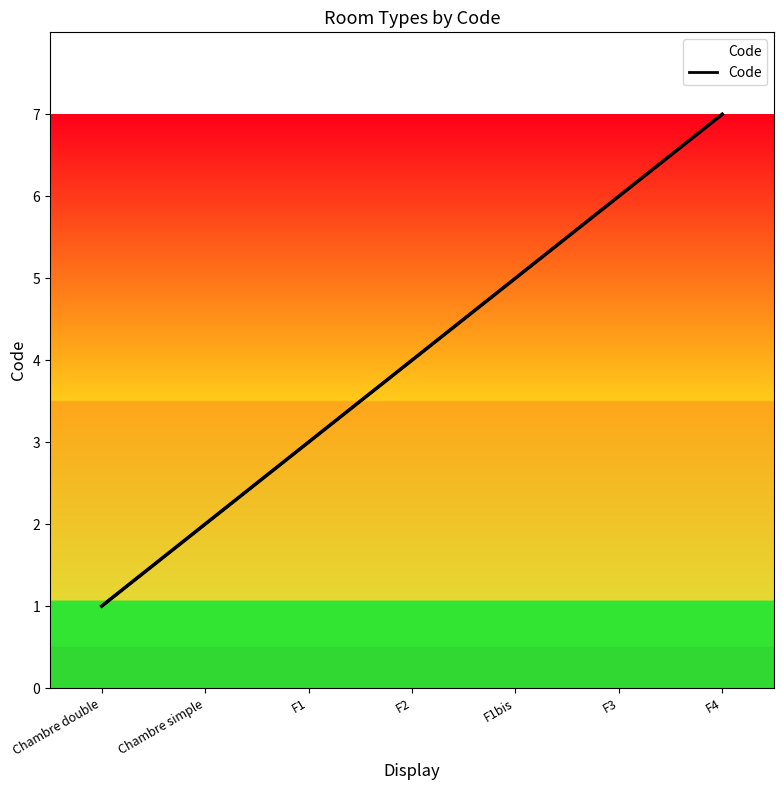

How many data points are less than 4?

3